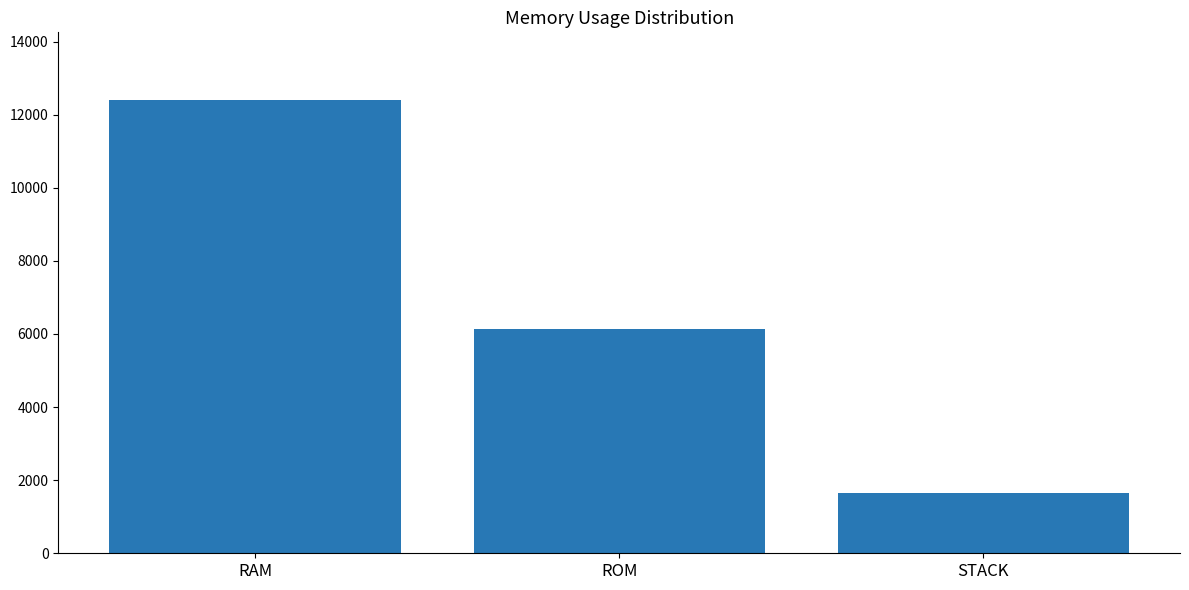

What is the change in value from ROM to STACK?

-4495